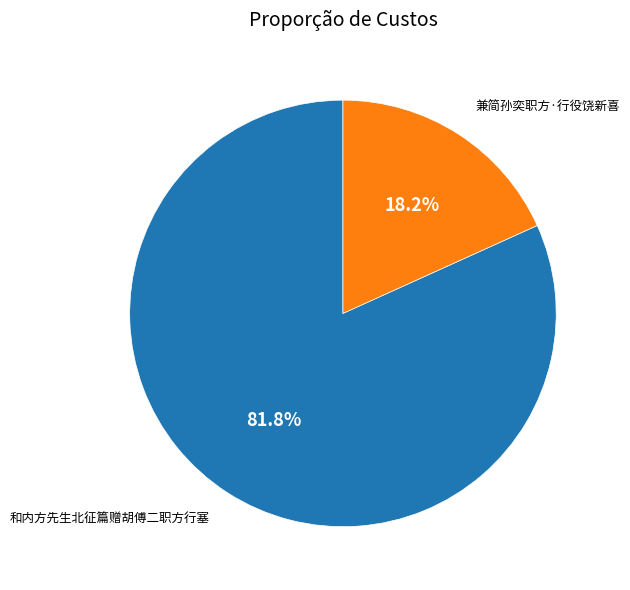

Which has a higher value, 兼简孙奕职方·行役饶新喜 or 和内方先生北征篇赠胡傅二职方行塞?

和内方先生北征篇赠胡傅二职方行塞